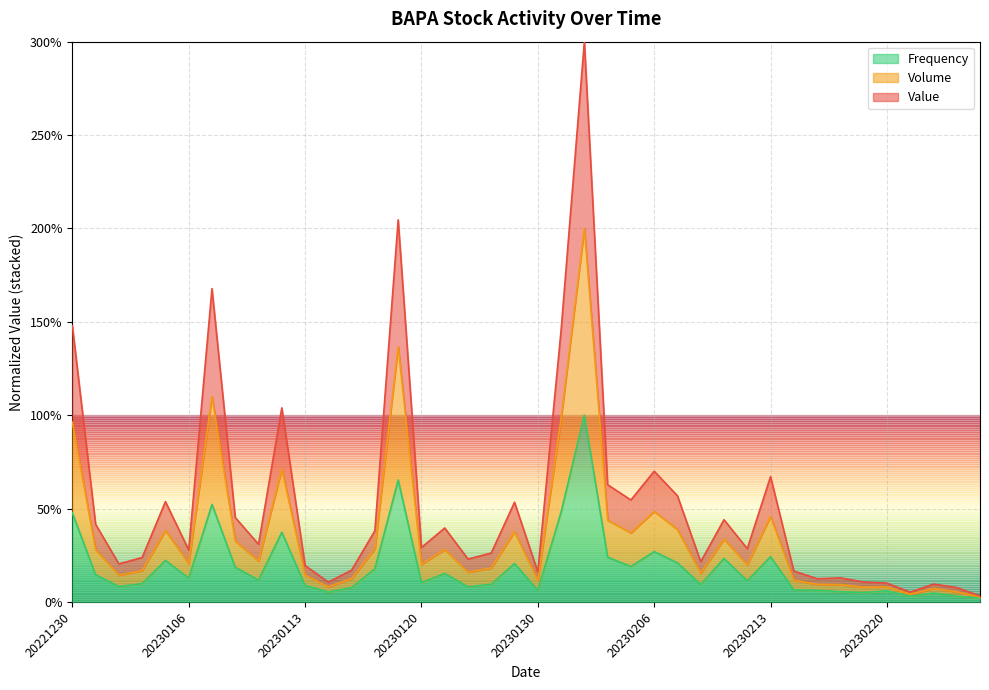

Rank the series by their maximum value, from highest to lowest.

Volume, Value, Frequency